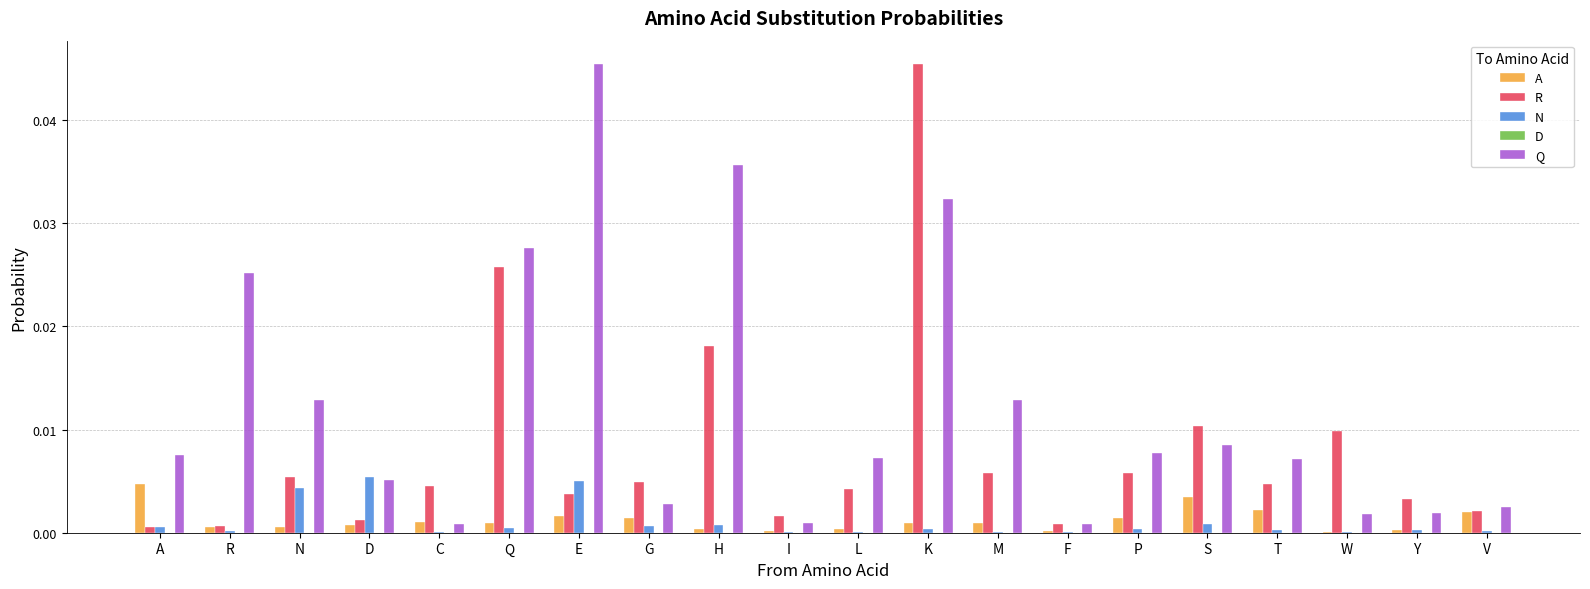

Which category has the highest value in the A series?

A